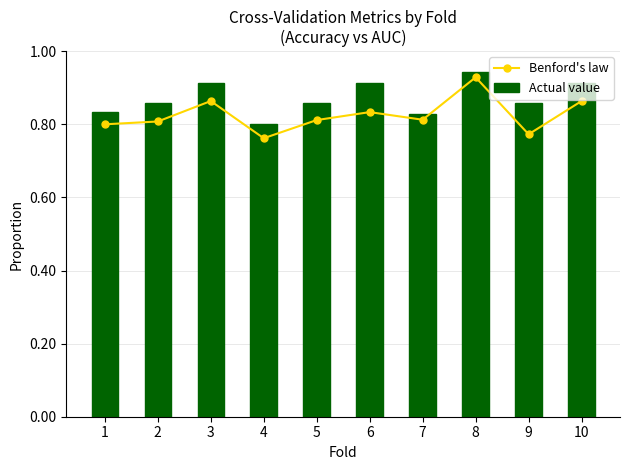

What are all the series names shown in the legend?

Benford's law, Actual value